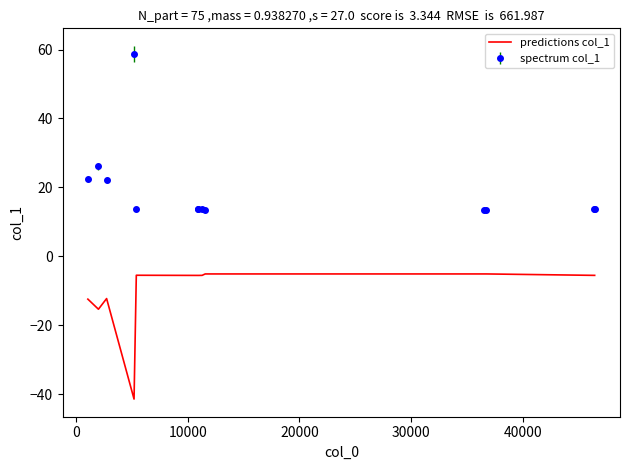

Which series has the largest range (max minus min)?

spectrum col_1